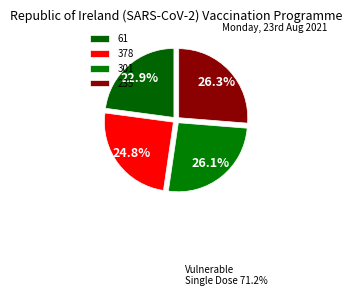

To the nearest percent, what is the difference between the largest and smallest slice percentages?

3%